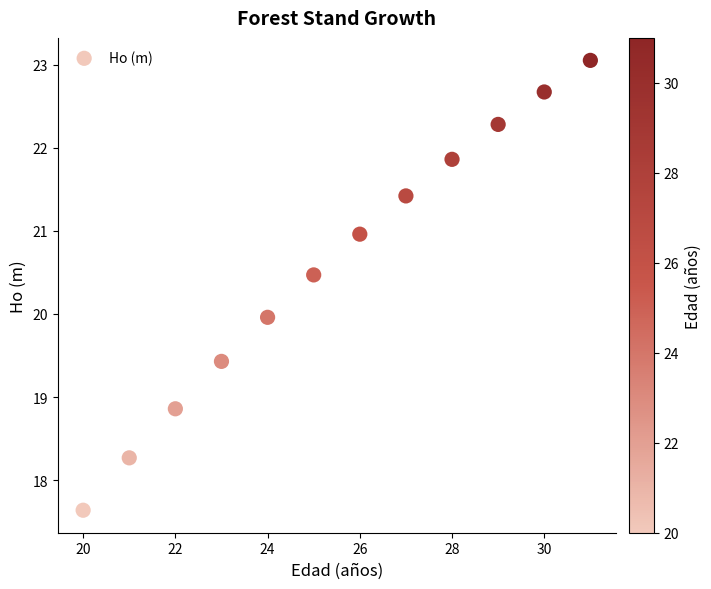

What is the range of X values (max minus min)?

11.0